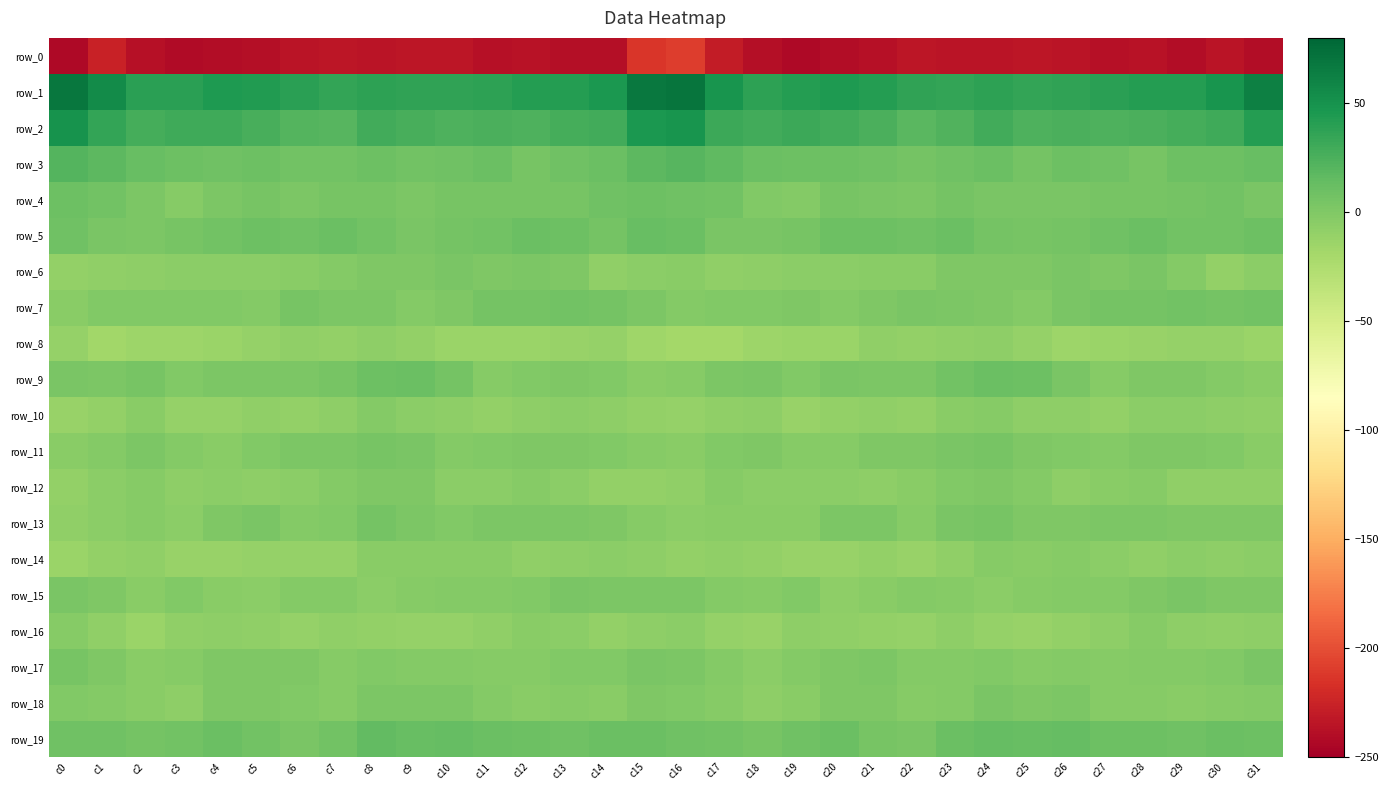

Where is row_8 nearest to the value -12?

c13